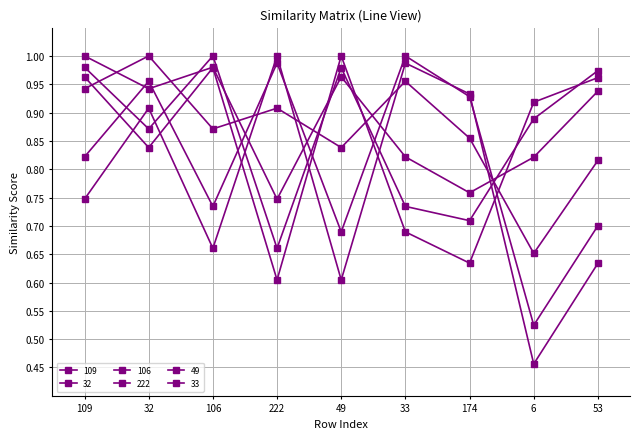

Count the number of data series in this chart.

6